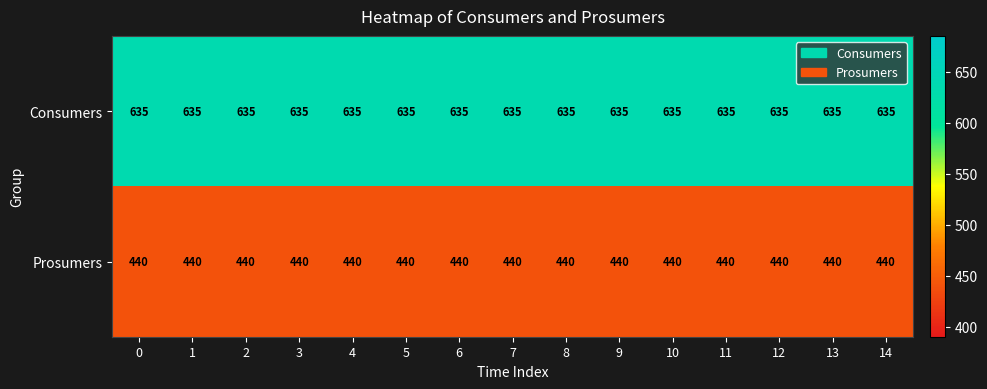

What is the minimum value shown in the chart?

440